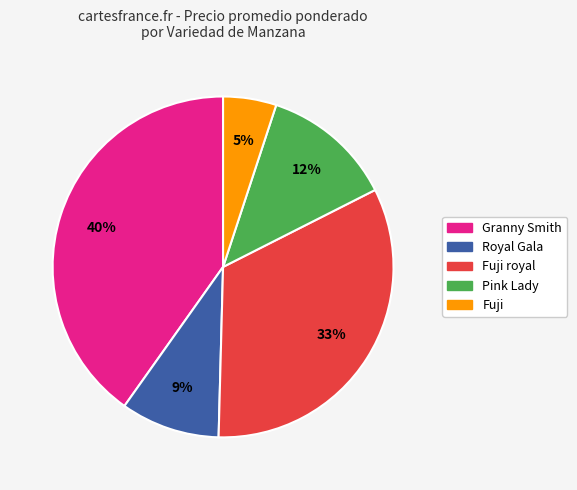

Does any single category account for the majority?

No